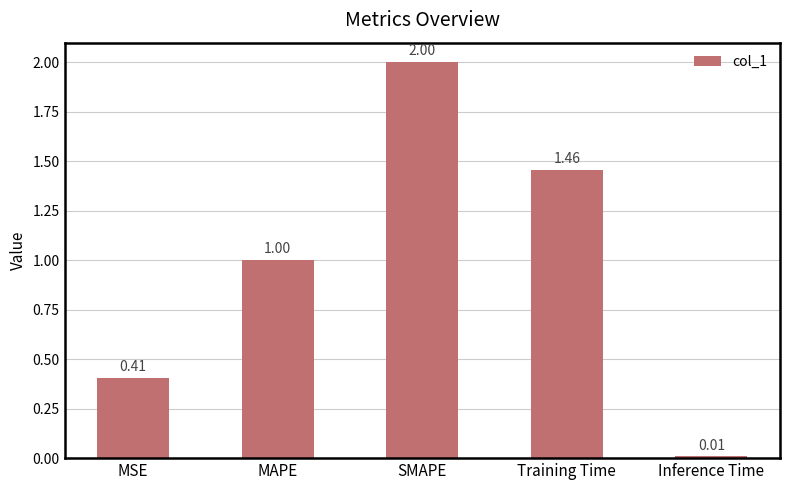

What is the sum of the values at Training Time and MAPE?

2.5